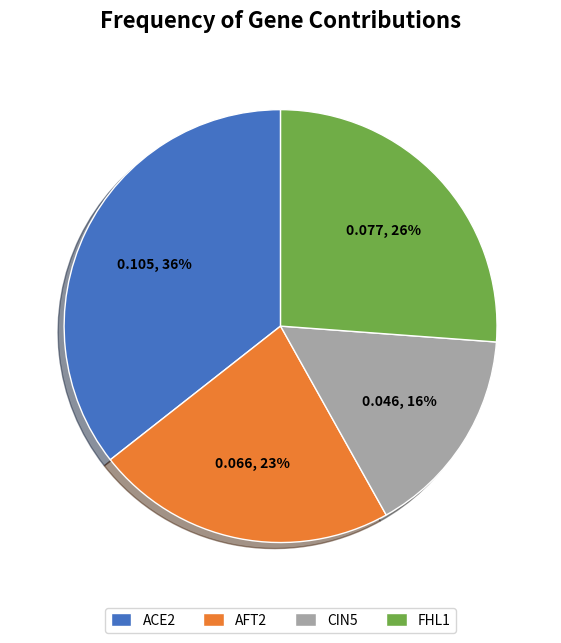

Which category has the smallest portion of the pie?

CIN5